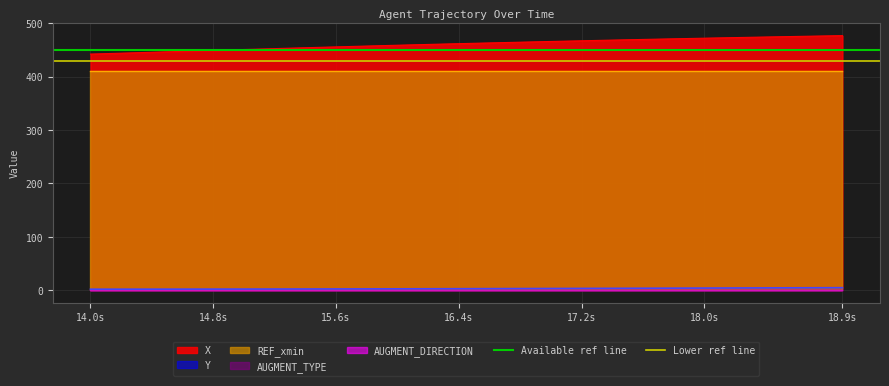

True or false: Y and X intersect in this chart.

False